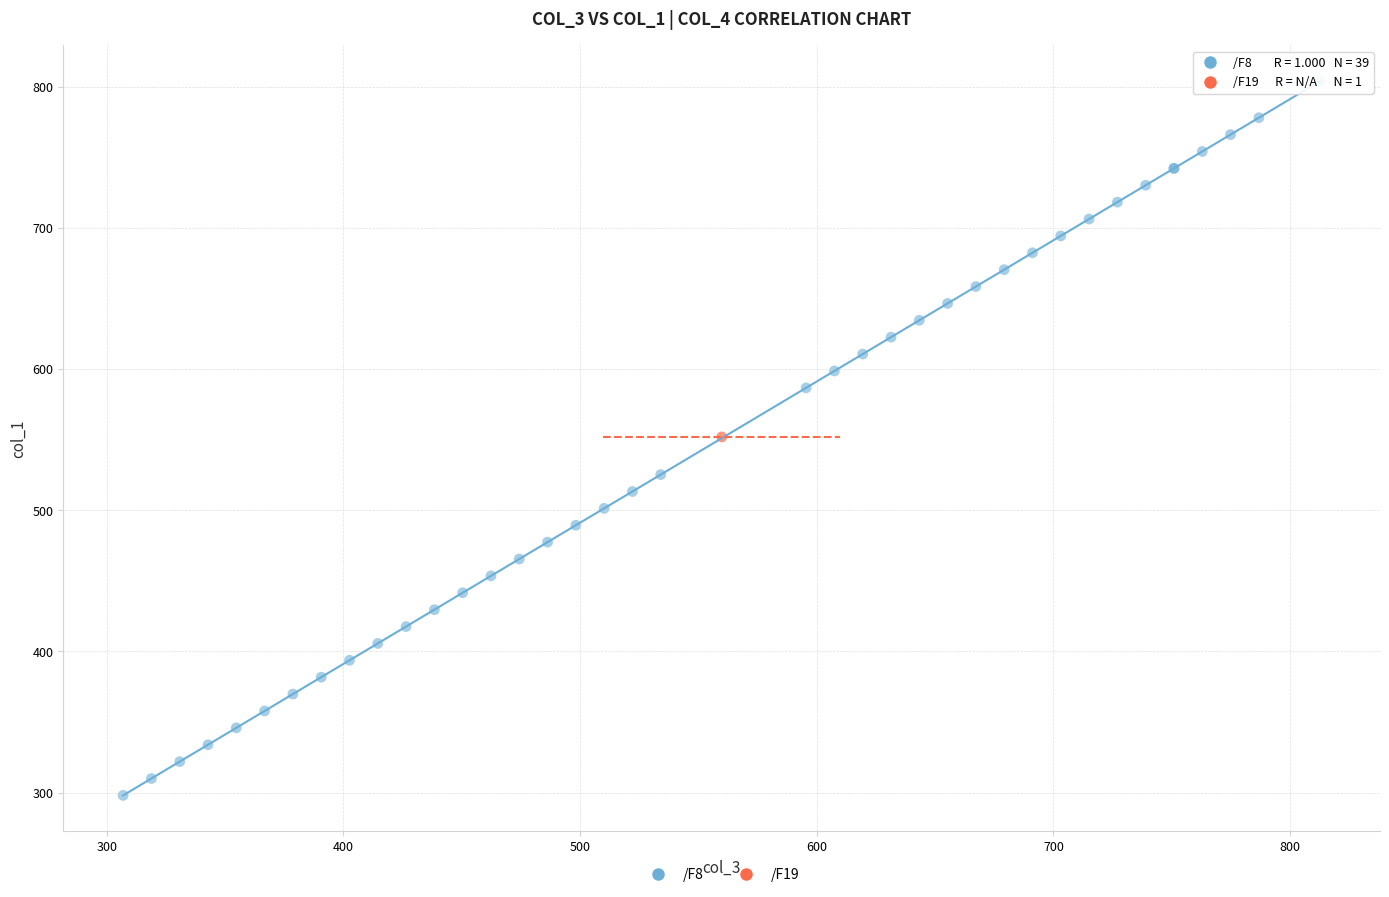

What are all the series names shown in the legend?

/F8, /F19